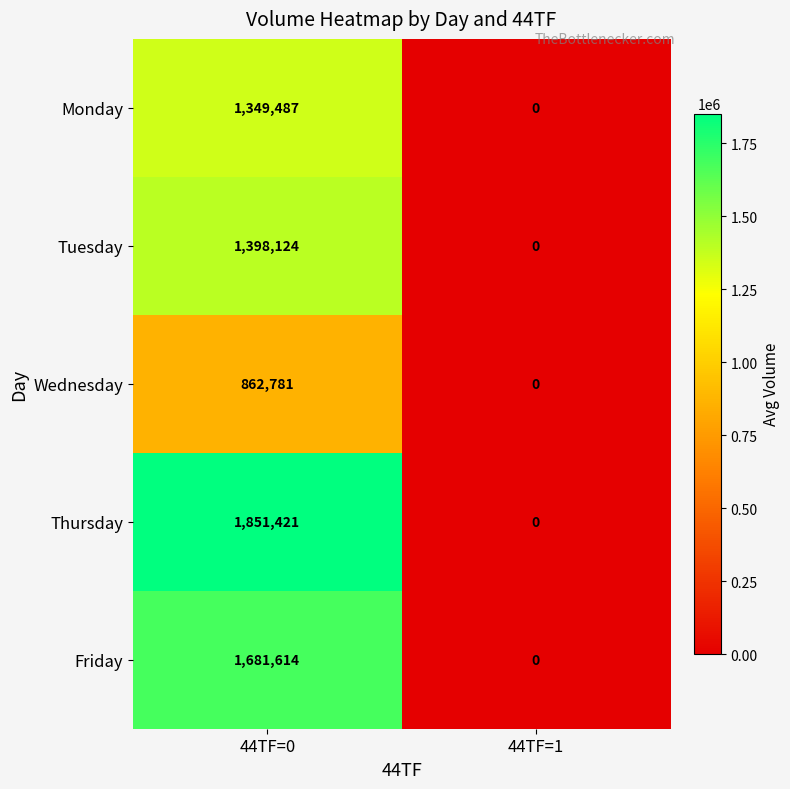

List the series in order of their peak value, lowest first.

Wednesday, Monday, Tuesday, Friday, Thursday